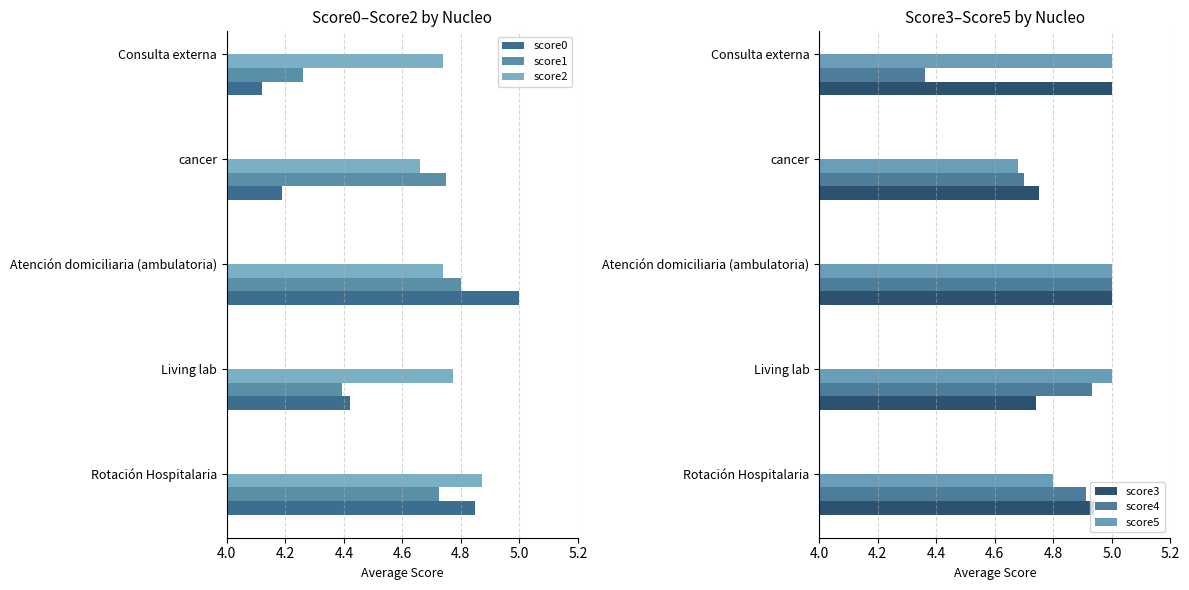

What is the difference between the maximum and second lowest values in the score0 series?

0.8